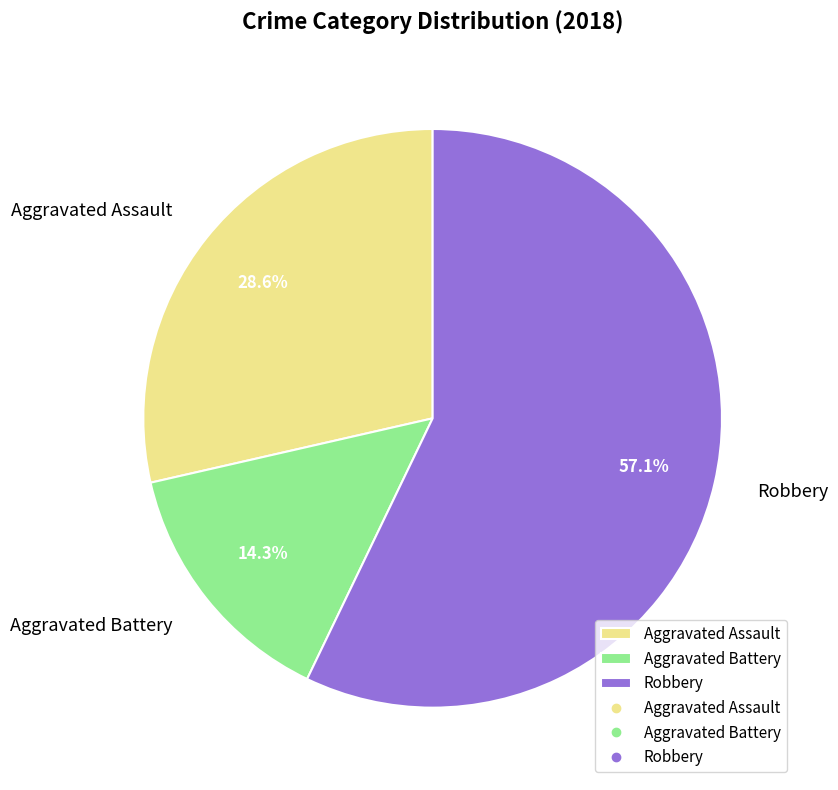

Approximately how many times larger is the value at Aggravated Assault compared to Robbery?

0.5